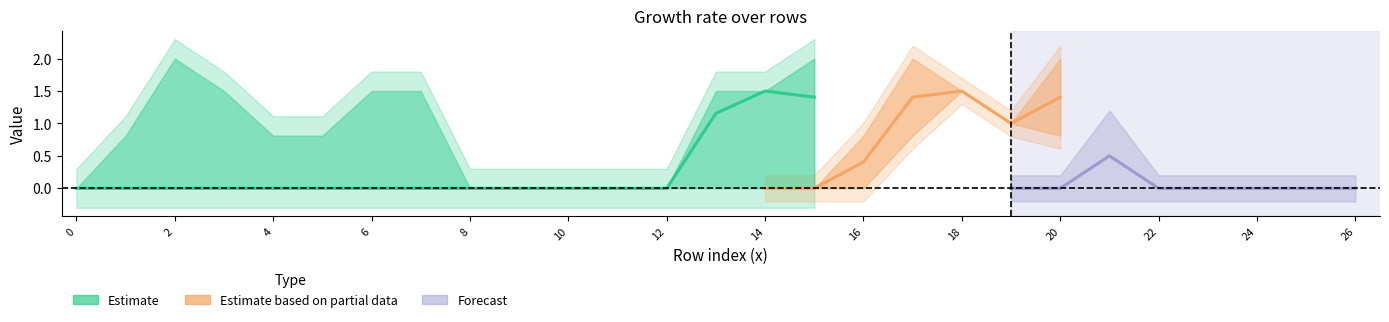

In col_8, how many points are higher than both neighbors (excluding endpoints)?

1